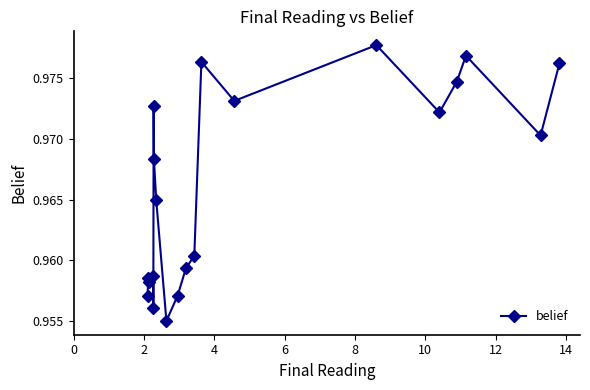

Count the values in the range 0 to 1.

20